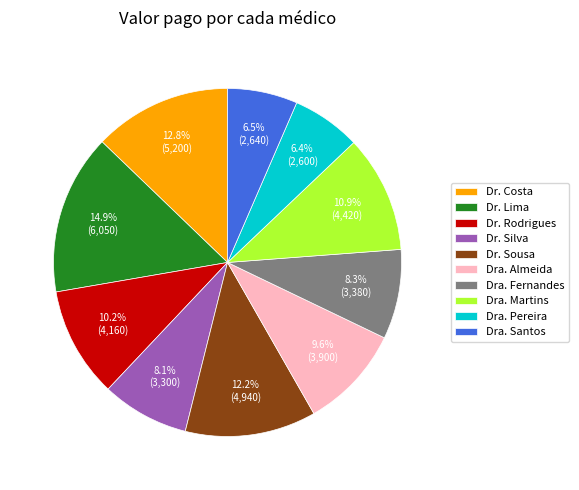

What percentage do Dra. Santos and Dra. Almeida together represent?

16.1%